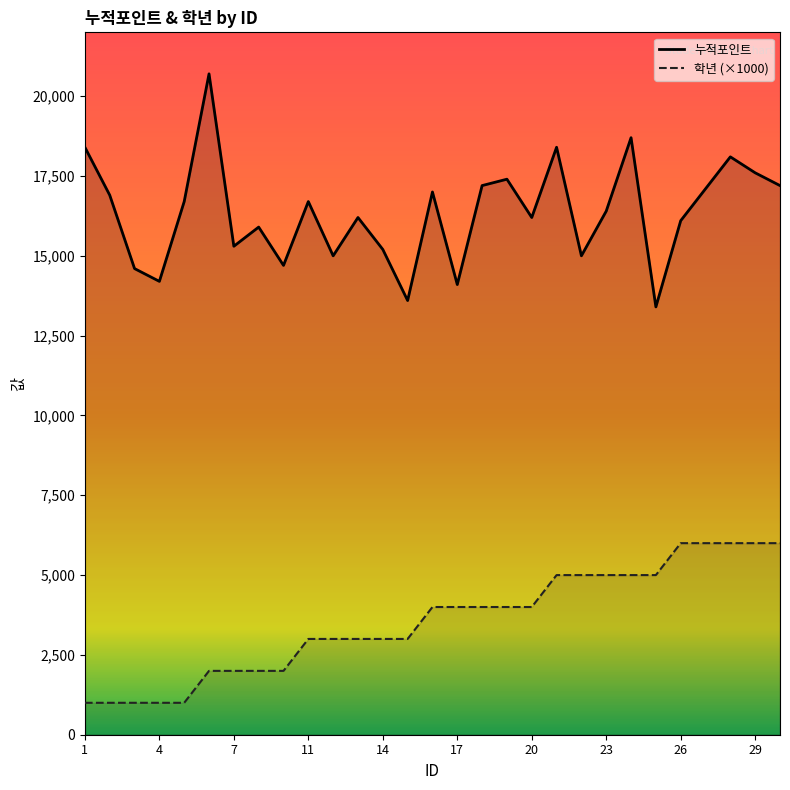

What is the difference between the maximum and minimum values in the 누적포인트 series?

7300